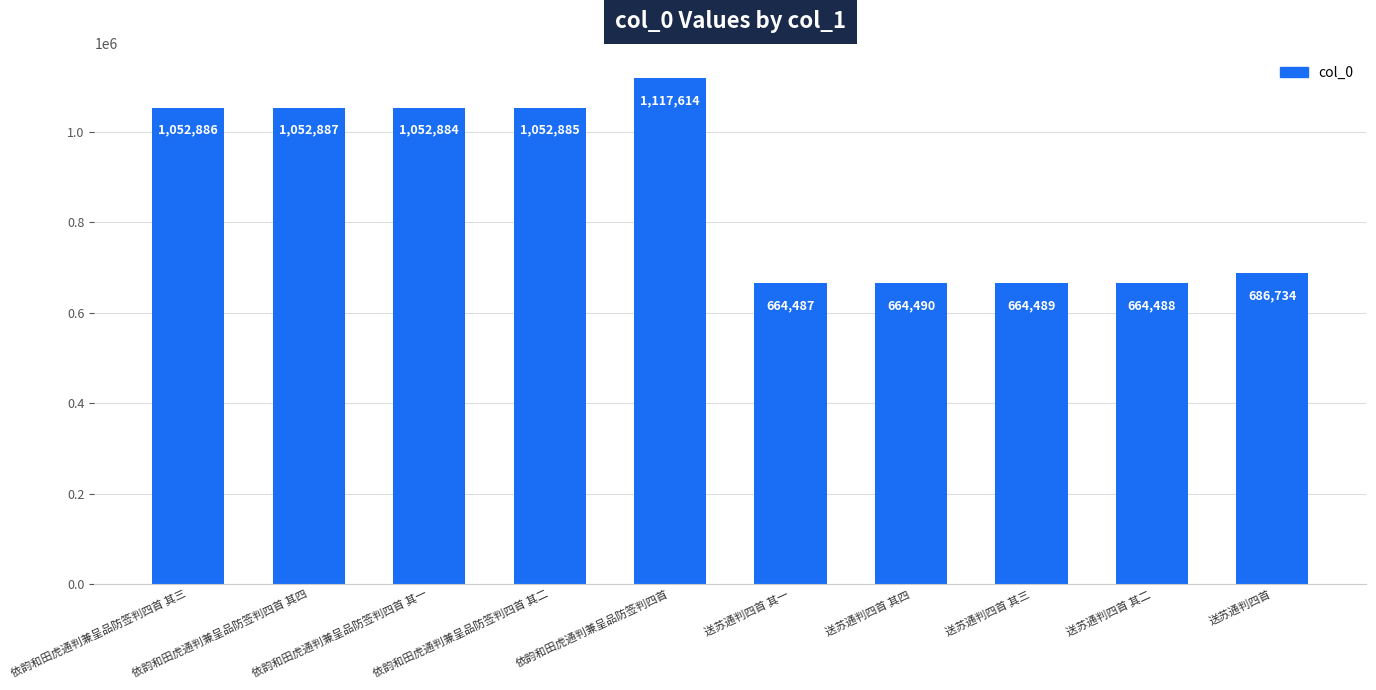

List the labels in order of value, smallest first.

送苏通判四首 其一, 送苏通判四首 其二, 送苏通判四首 其三, 送苏通判四首 其四, 送苏通判四首, 依韵和田虎通判兼呈品防签判四首 其一, 依韵和田虎通判兼呈品防签判四首 其二, 依韵和田虎通判兼呈品防签判四首 其三, 依韵和田虎通判兼呈品防签判四首 其四, 依韵和田虎通判兼呈品防签判四首